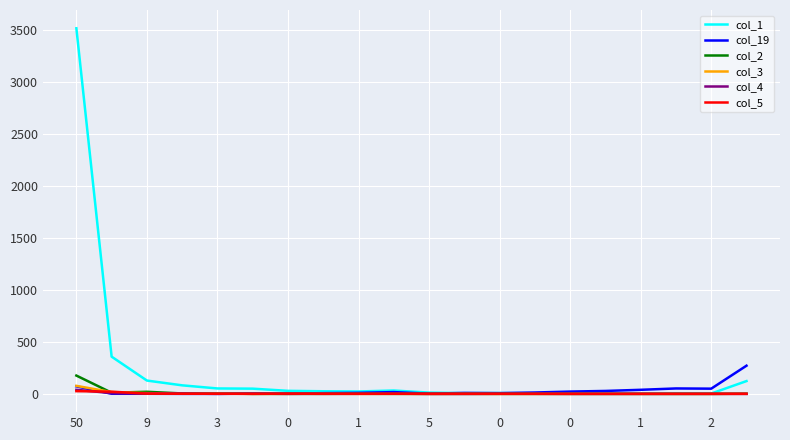

Which series has the largest range (max minus min)?

col_1